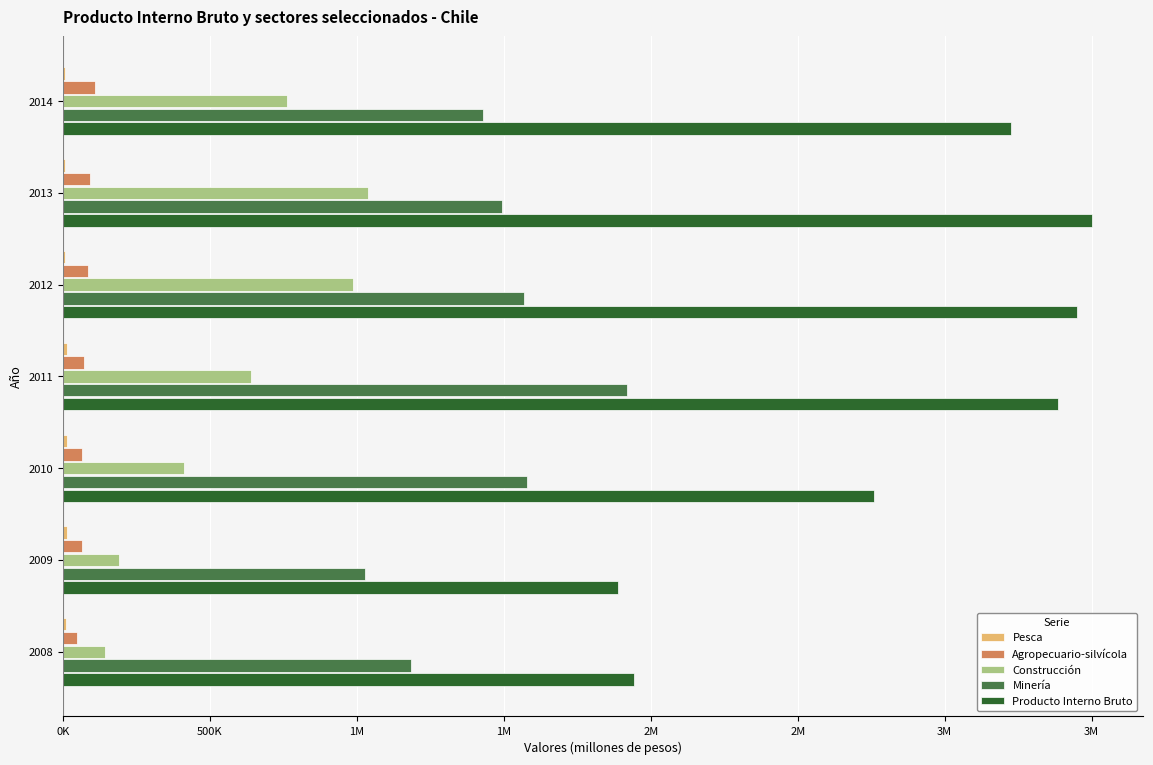

What is the value of the Pesca bar at the 6th from the left?

6648